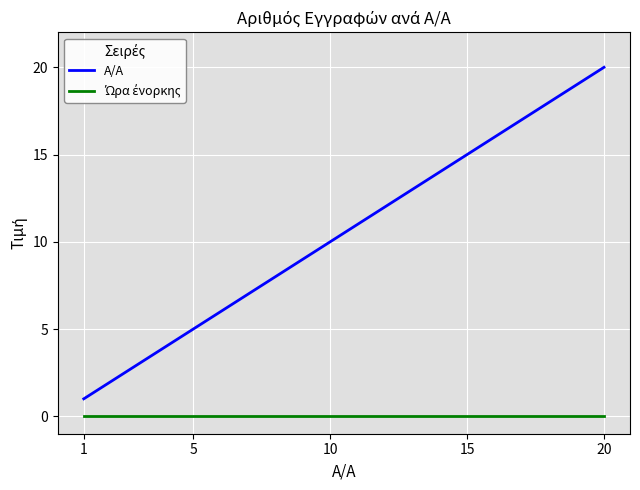

Which series has the widest spread of values?

A/A